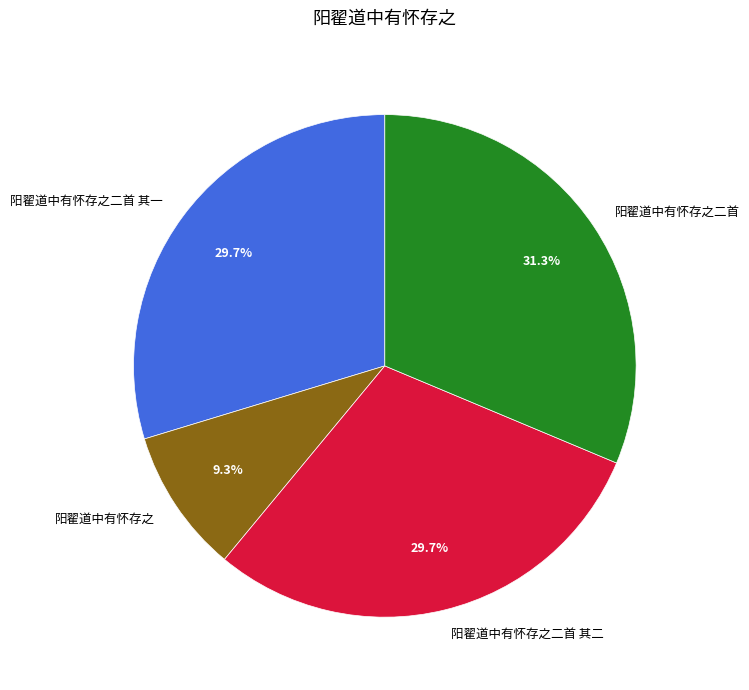

How much of the chart is everything except 阳翟道中有怀存之二首 其一?

70.3%